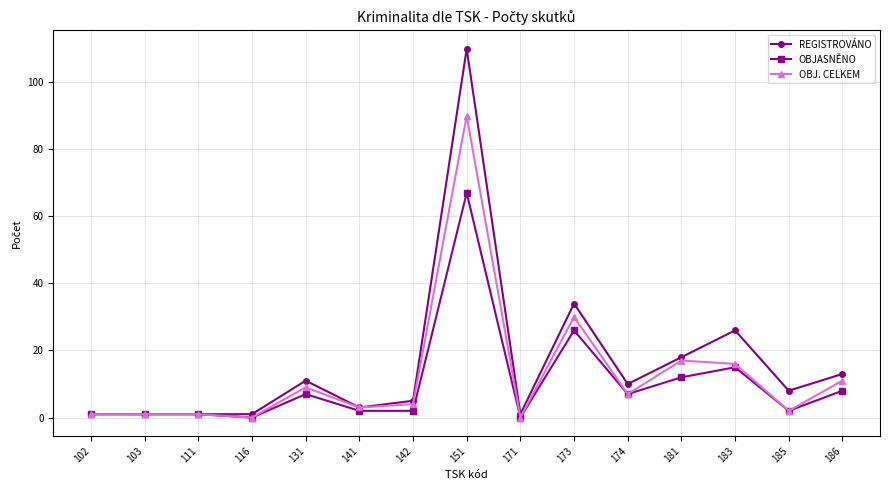

Where does the REGISTROVÁNO series first go above 8?

131